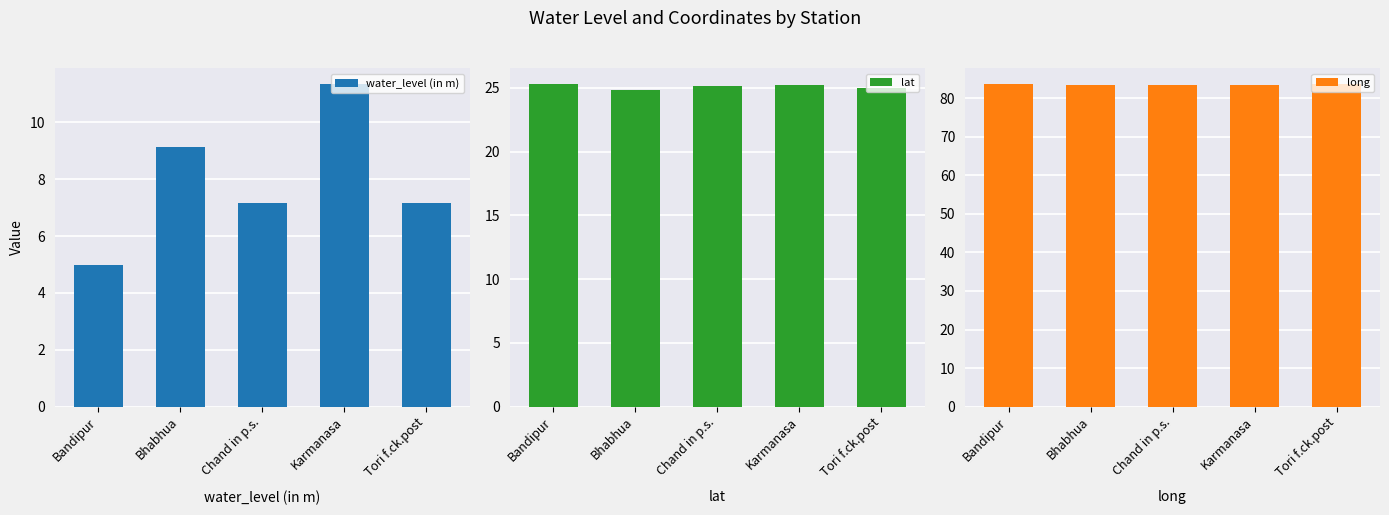

What is the maximum value shown in the chart?

83.7